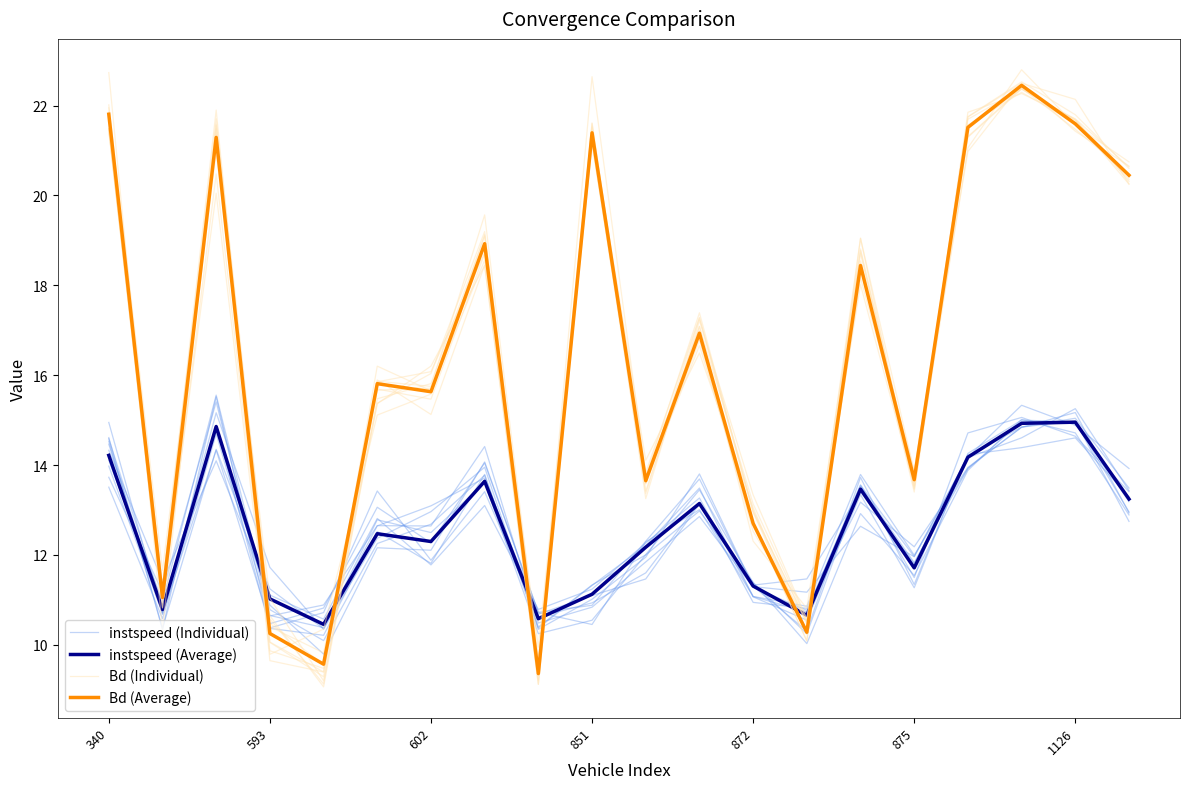

What position from the left is 16?

17